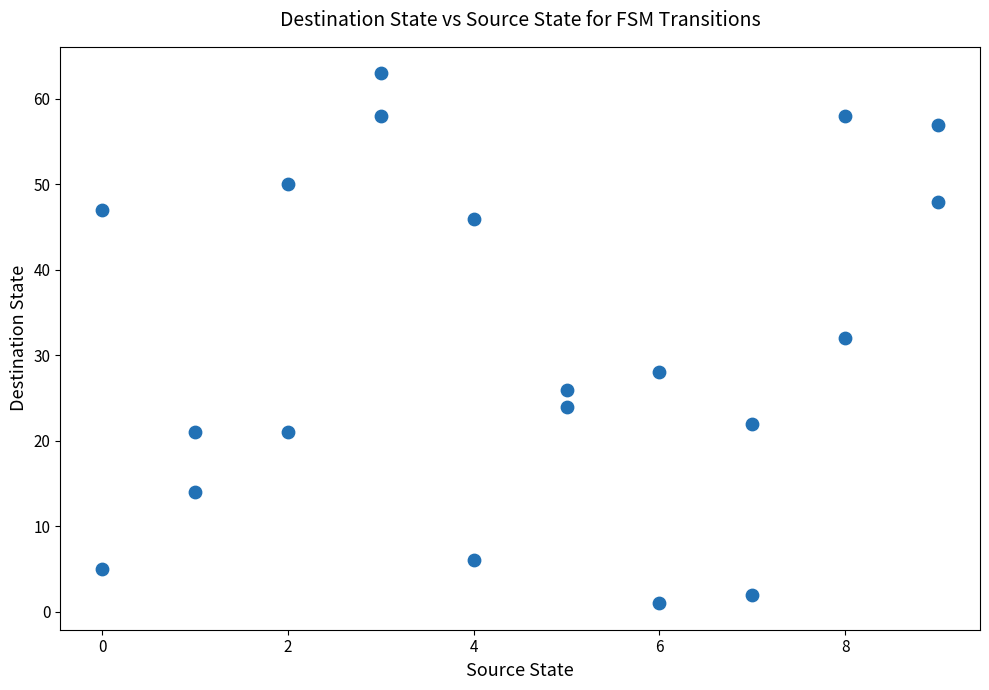

What is the range of X values (max minus min)?

9